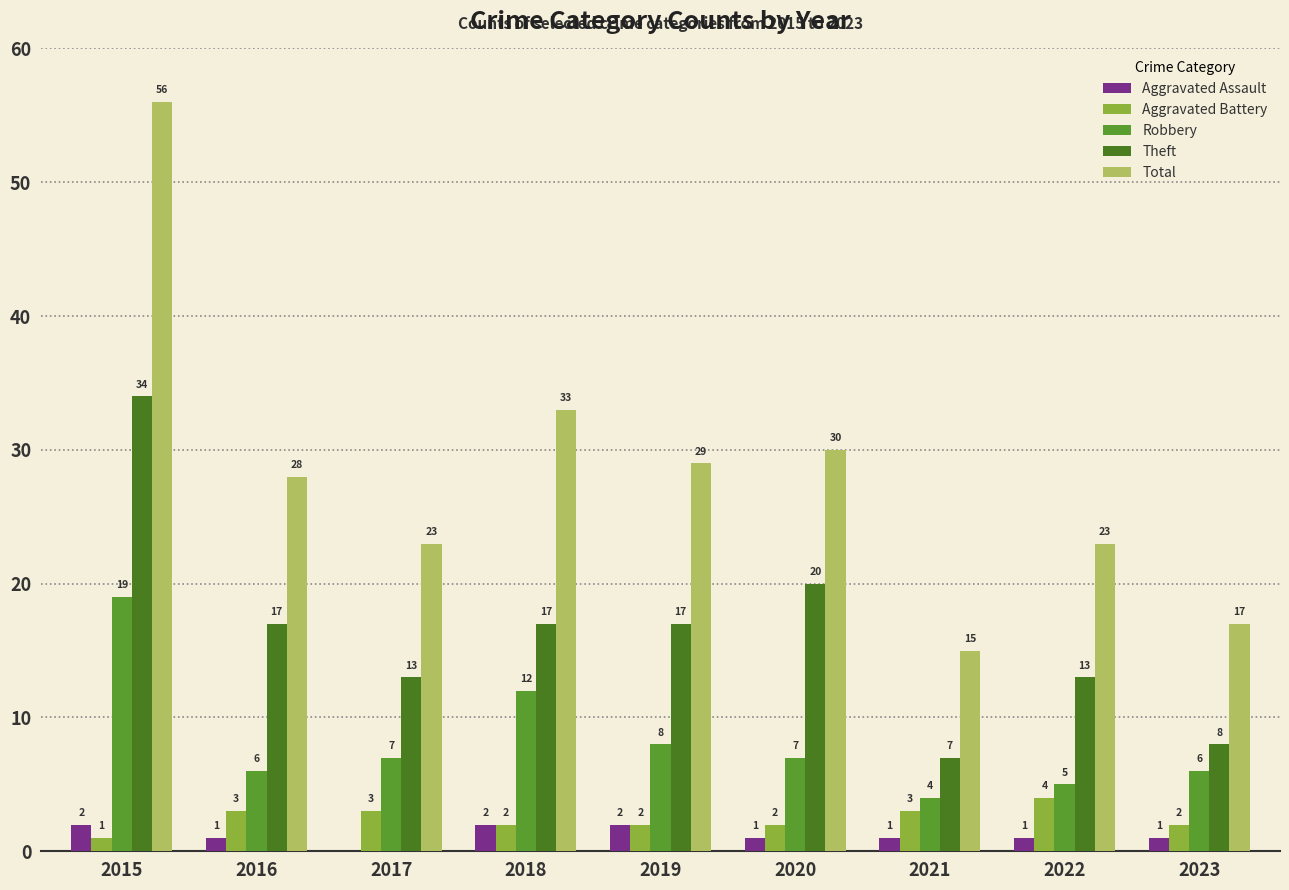

True or false: Aggravated Battery has a value of 2 at 2023.

True